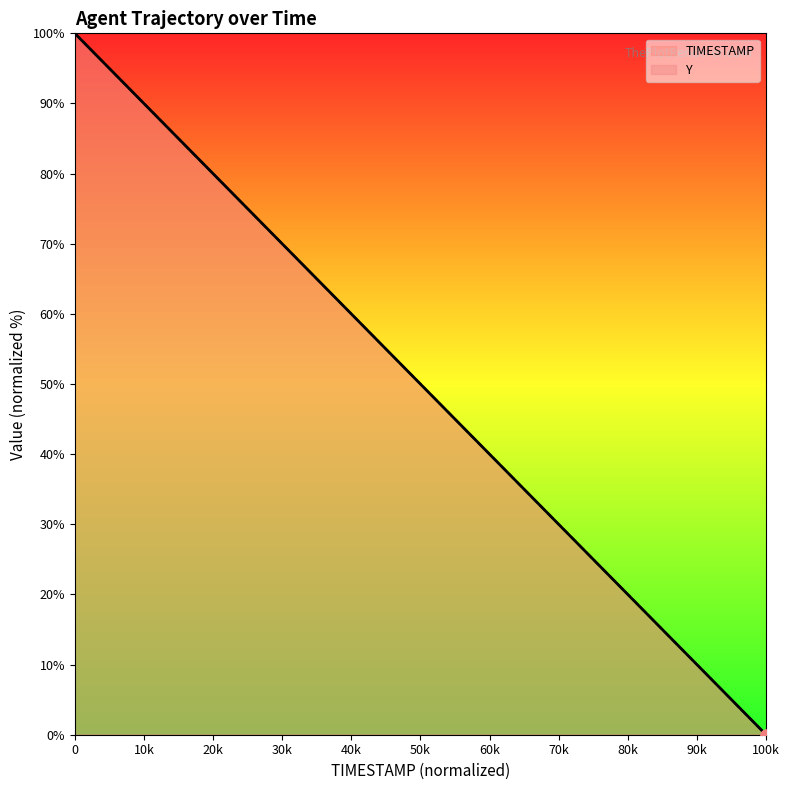

At how many categories does at least one series exceed 71?

6